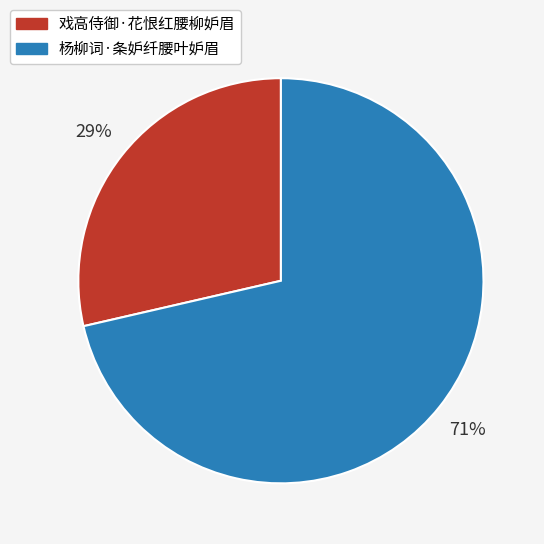

Which category has the smallest portion of the pie?

戏高侍御·花恨红腰柳妒眉